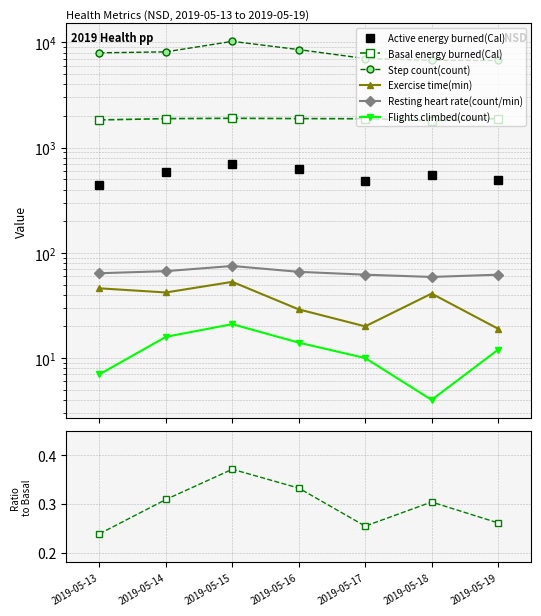

True or false: Flights climbed(count) and Basal energy burned(Cal) cross at least once.

False